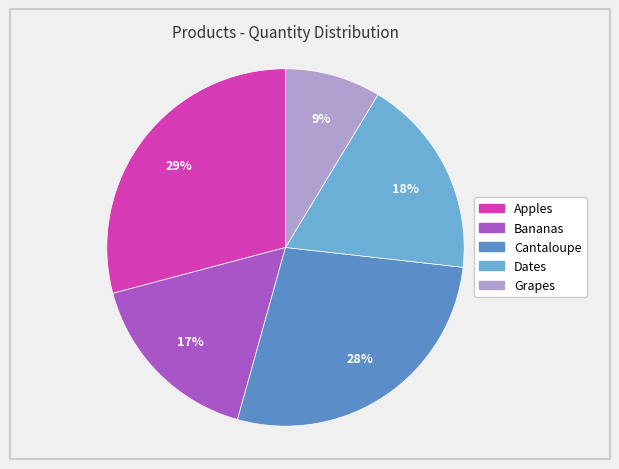

The Dates slice represents 25% of the pie. True or false?

False